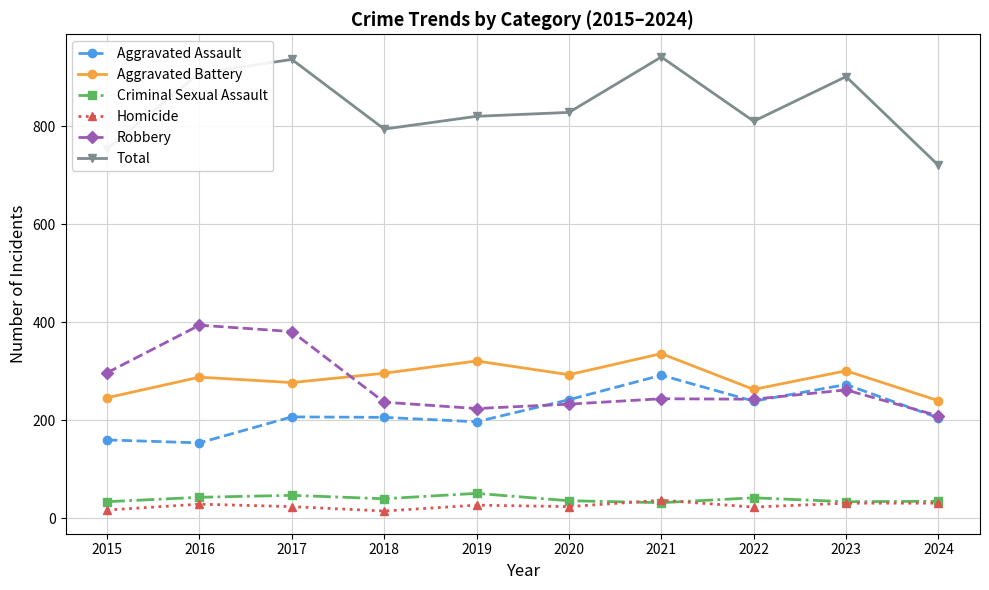

At which category does Total reach its first local valley?

2018